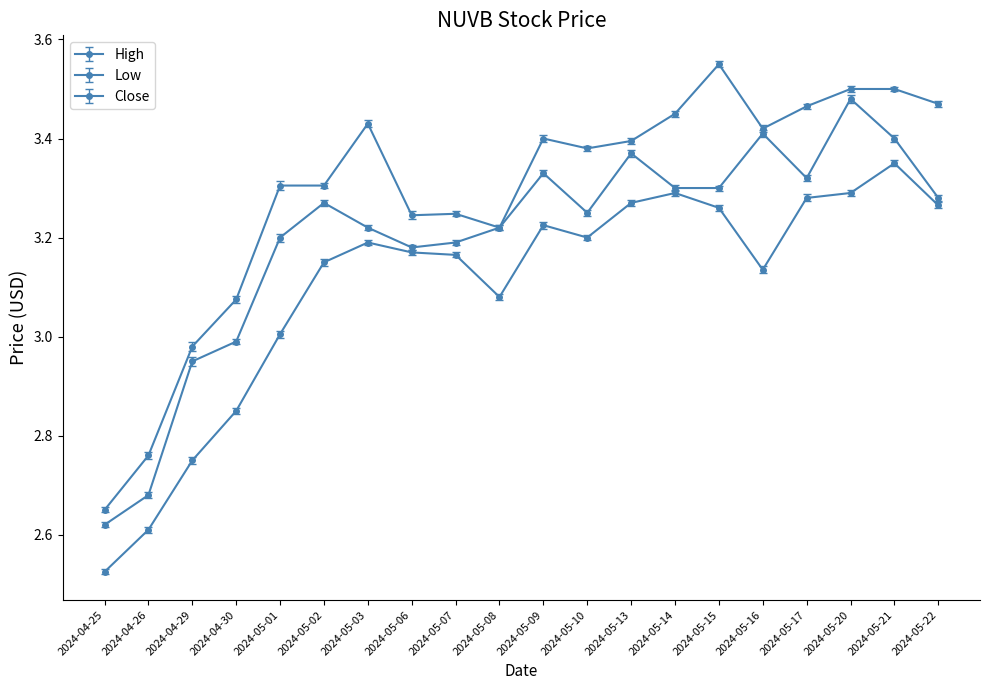

What is the difference between the High values at 2024-04-25 and 2024-05-22?

0.8